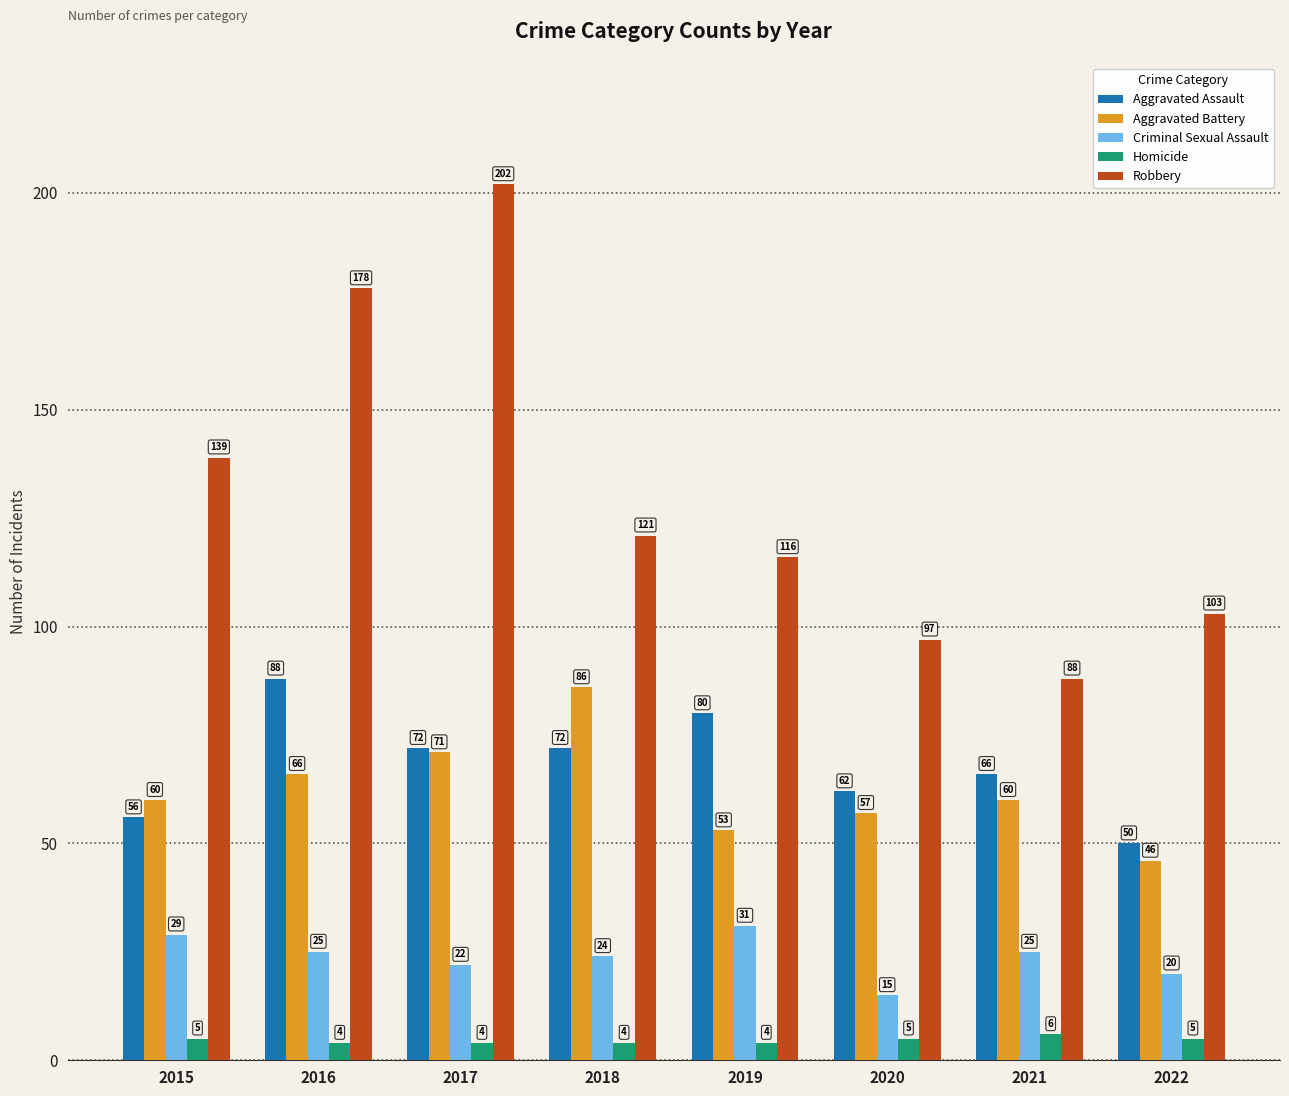

Reading left to right, list all the values displayed in this chart.

Aggravated Assault: 56	88	72	72	80	62	66	50
Aggravated Battery: 60	66	71	86	53	57	60	46
Criminal Sexual Assault: 29	25	22	24	31	15	25	20
Homicide: 5	4	4	4	4	5	6	5
Robbery: 139	178	202	121	116	97	88	103